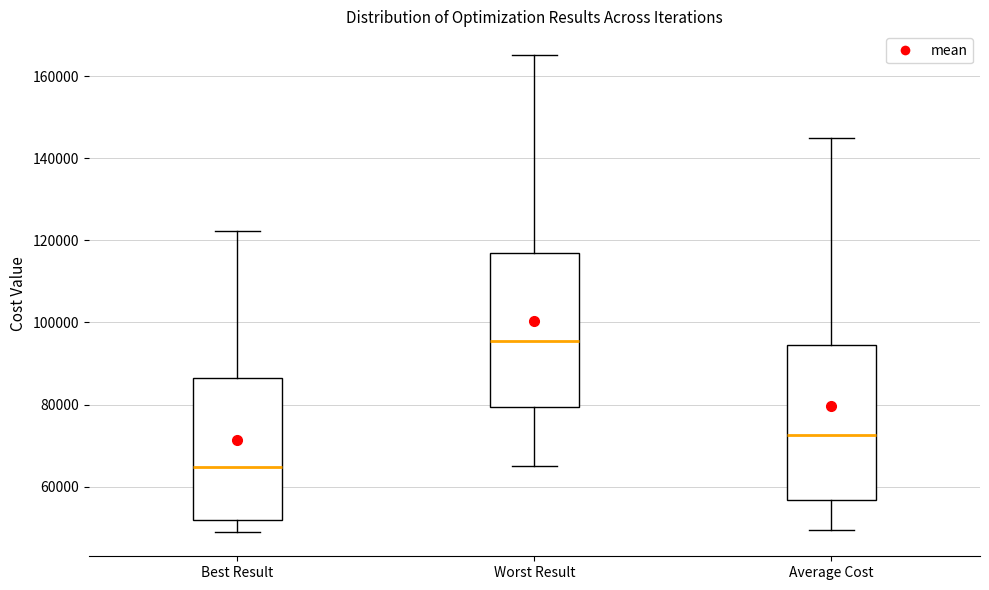

Reading left to right, read every box against the y-axis: the position of its median line, the range the box covers, and the ends of its whiskers. The values are not printed on the chart, so give them approximately, as read against the axis.

Best Result: median 64000, box 52000 to 86000, whiskers 48000 to 122000
Worst Result: median 96000, box 80000 to 116000, whiskers 64000 to 166000
Average Cost: median 72000, box 56000 to 94000, whiskers 50000 to 146000